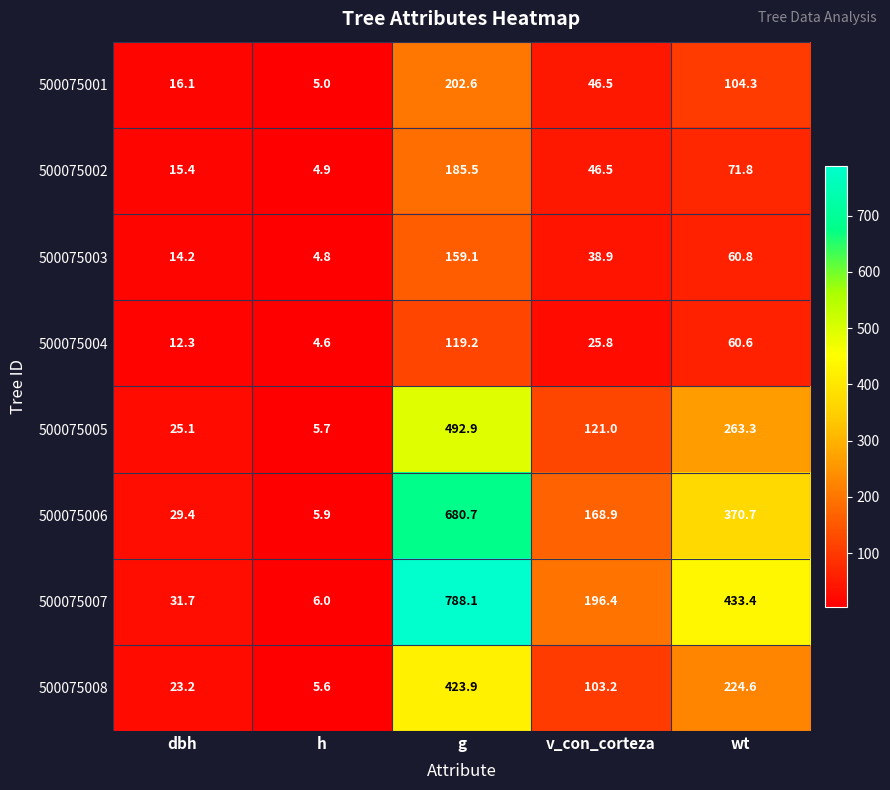

At which category is the sum across all series the highest?

g